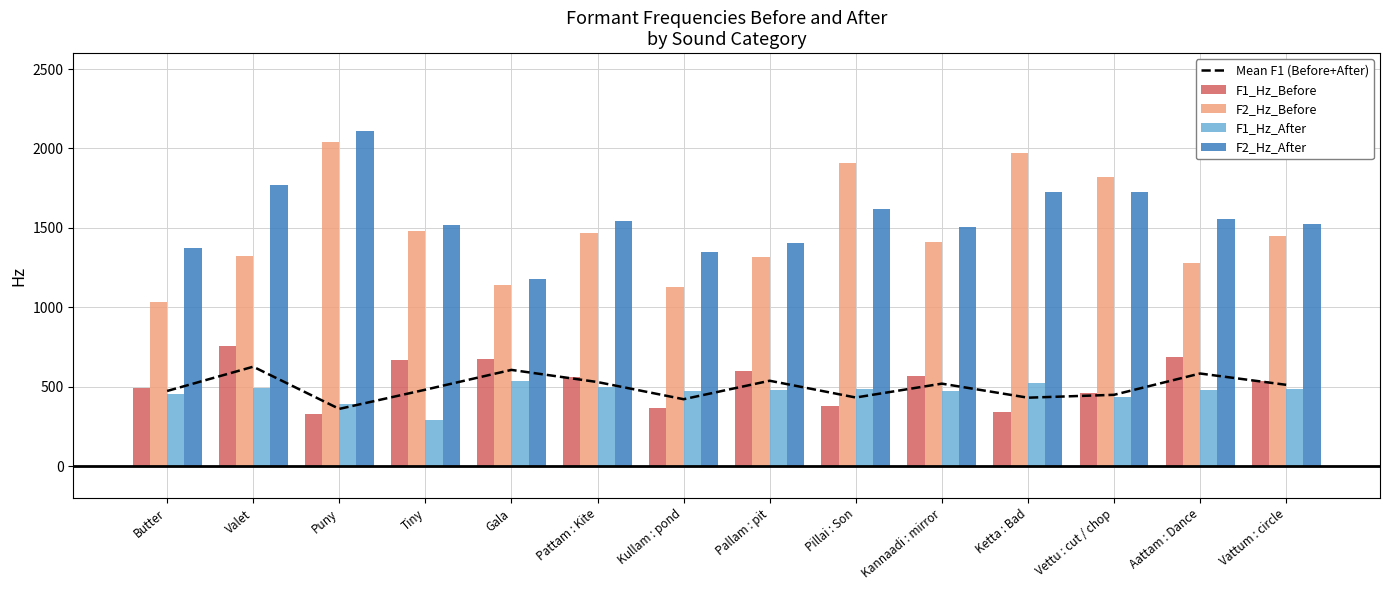

Which series has the largest range (max minus min)?

F2_Hz_Before